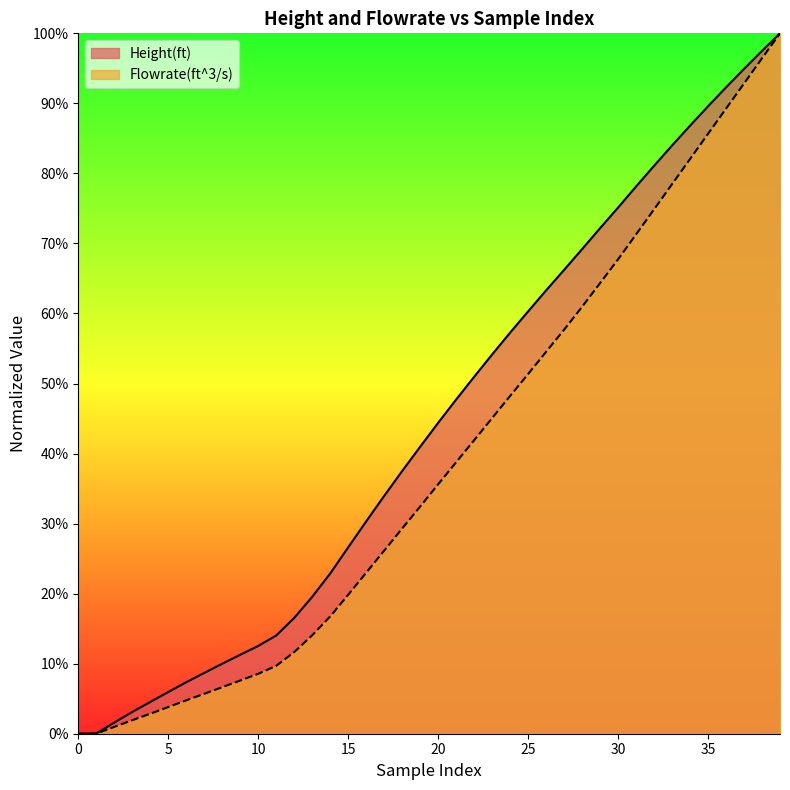

What value does the Height(ft) series have at 9?

0.1